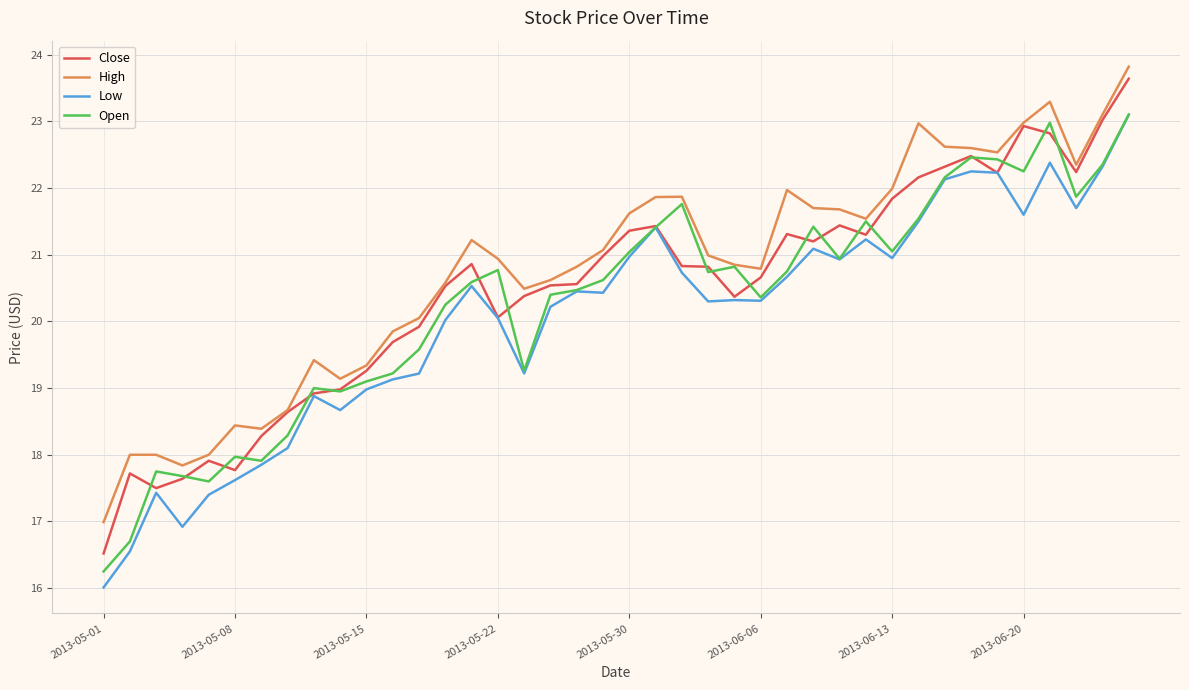

True or false: Low and High intersect in this chart.

False